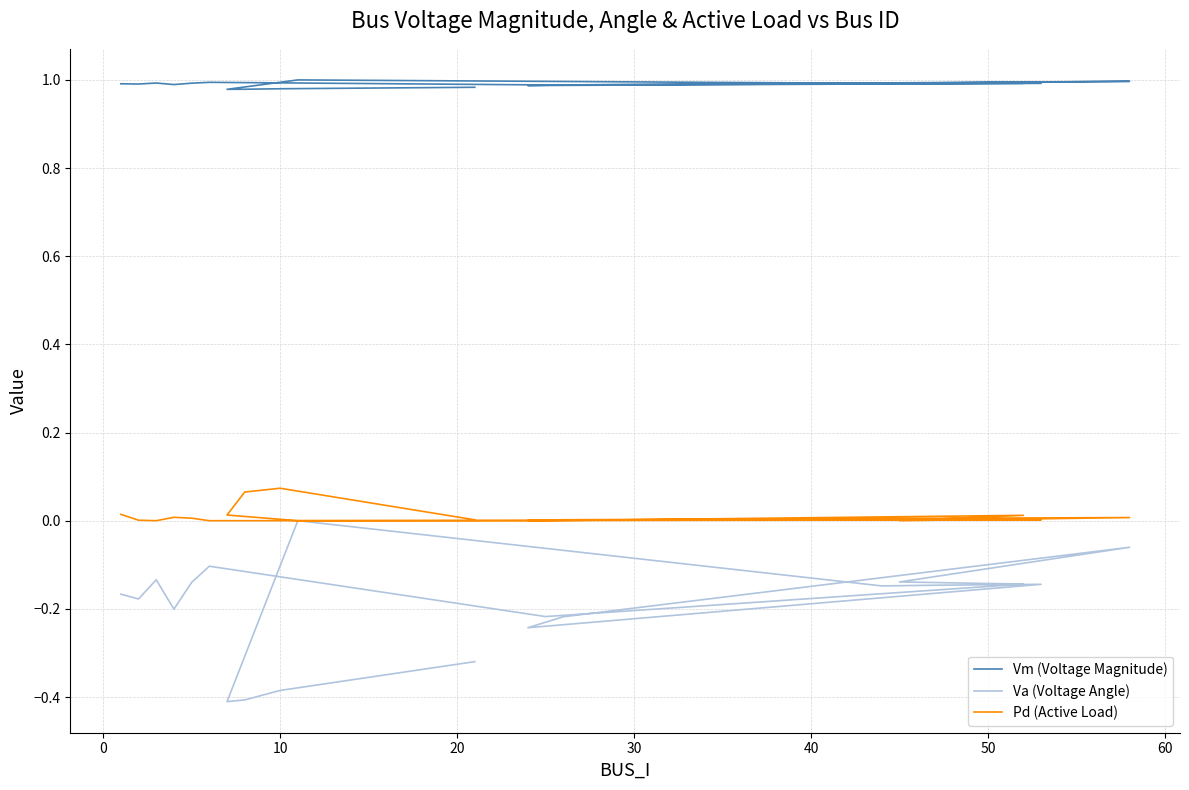

At how many categories does at least one series exceed 0?

20